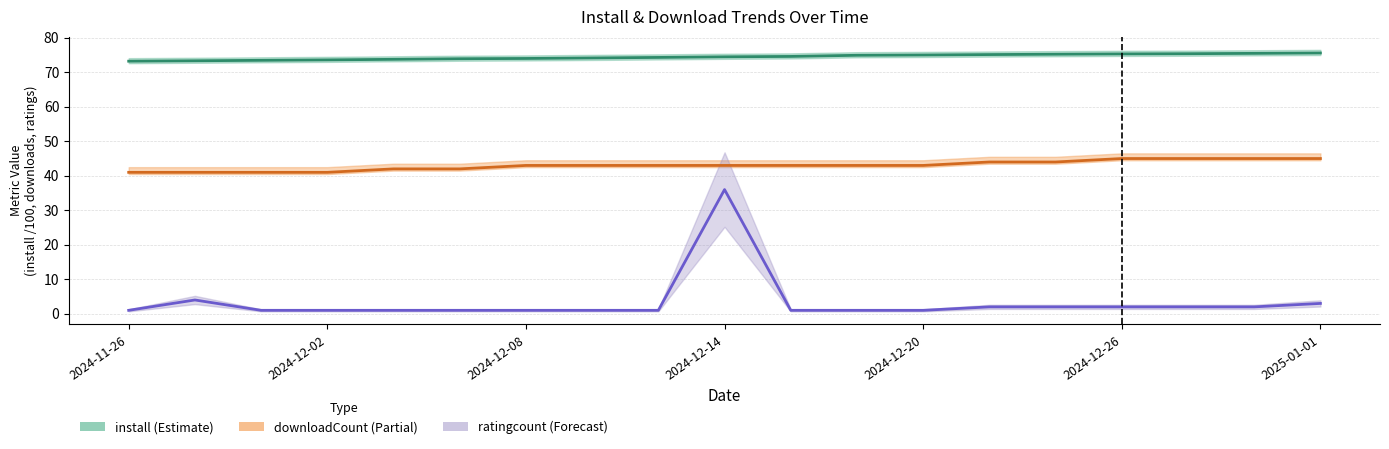

What are all the series names shown in the legend?

install (Estimate), downloadCount (Partial), ratingcount (Forecast)